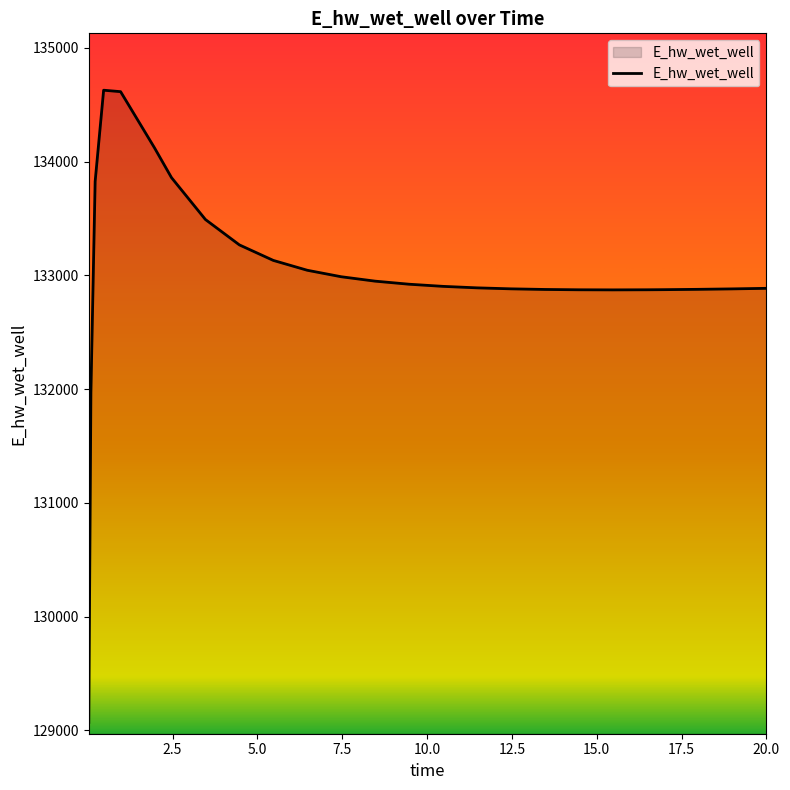

Does the chart display data point markers on the line(s)?

No